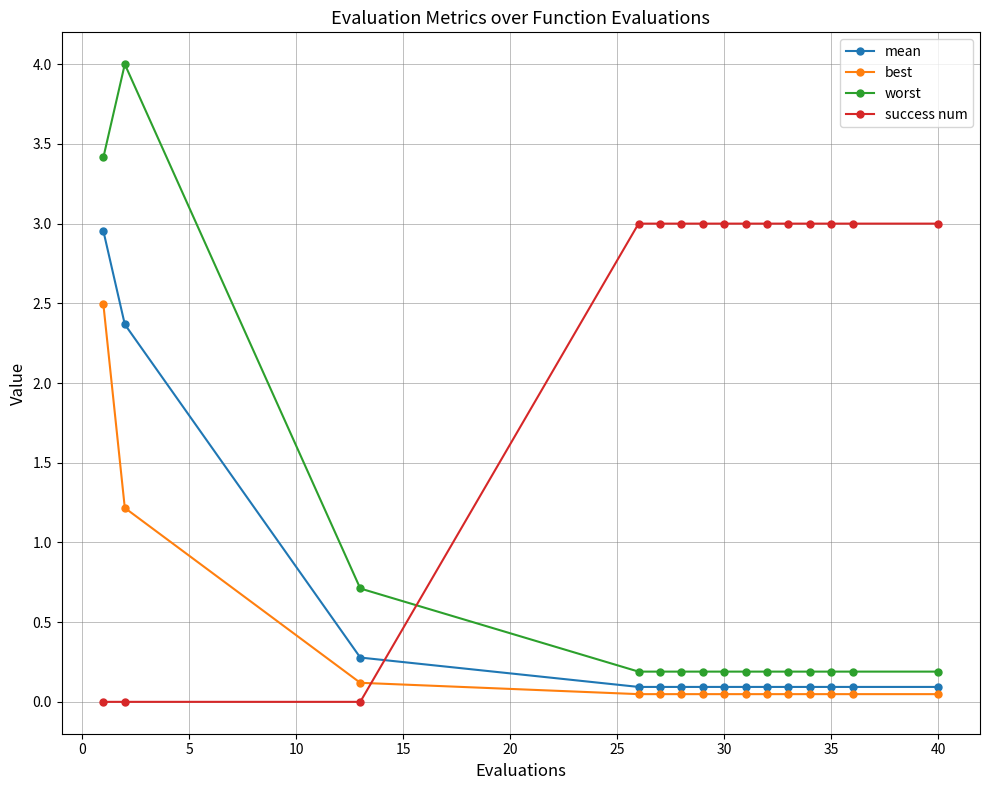

Which series has the largest total across all categories?

success num